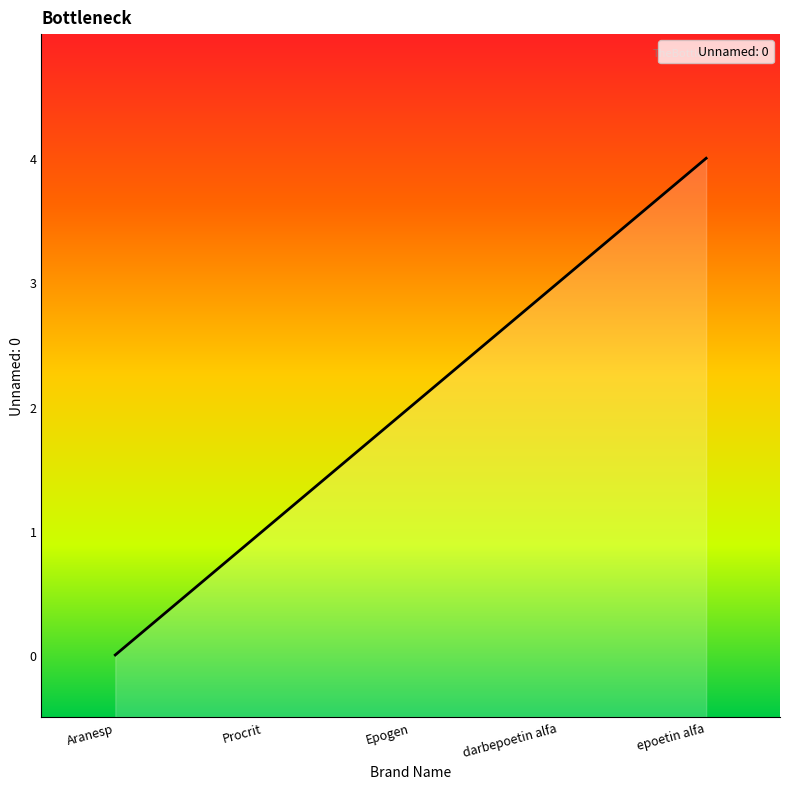

Reading left to right, extract all data points from this chart.

0	1	2	3	4